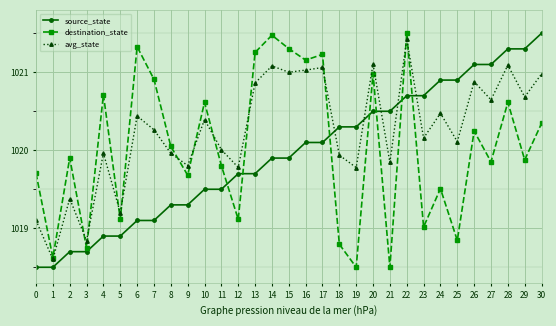

The source_state series shows 1573.8 at 21. True or false?

False